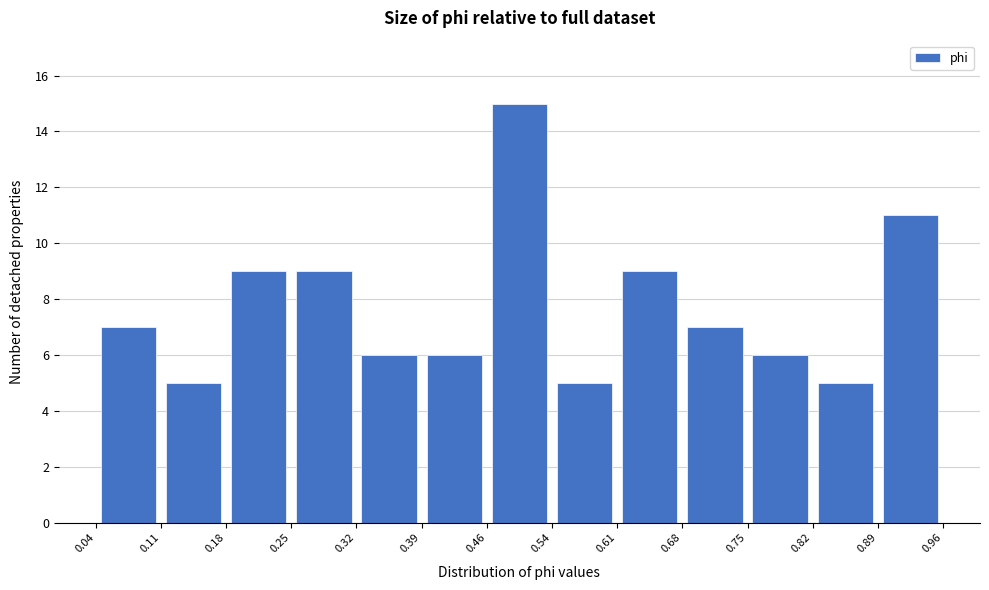

Over which range of the x-axis is the bar tallest?

0.46 to 0.54